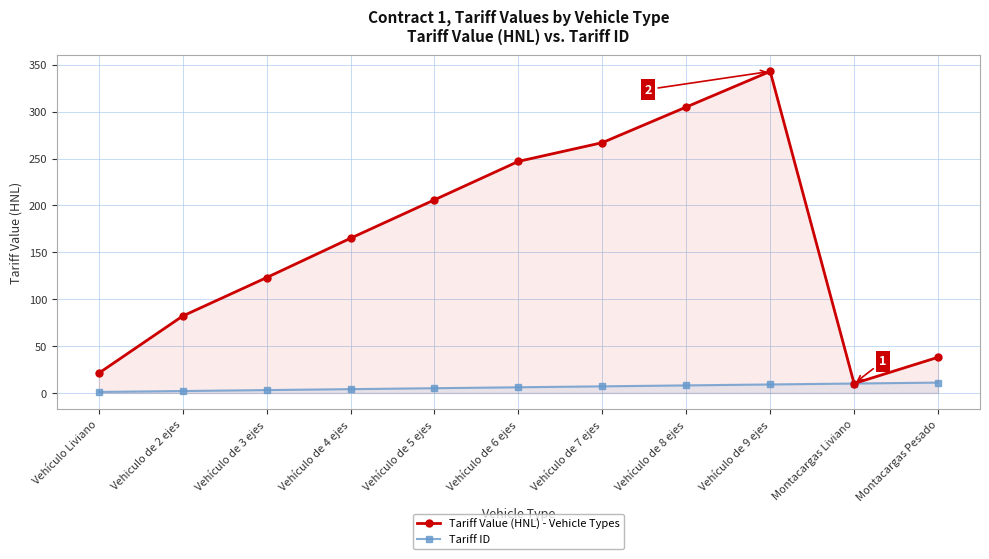

Reading right to left, list all the values displayed in this chart.

Tariff Value (HNL) - Vehicle Types: 38	10	343	305	267	247	206	165	123	82	21
Tariff ID: 11	10	9	8	7	6	5	4	3	2	1